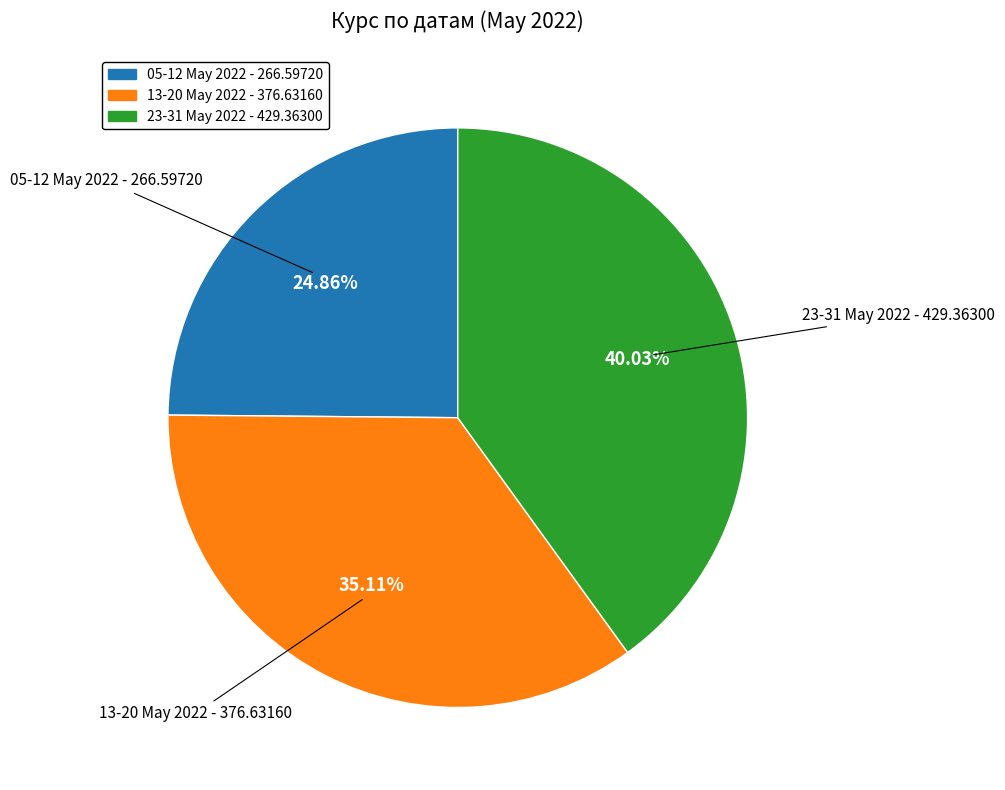

Is there any slice that represents more than half of the pie?

No